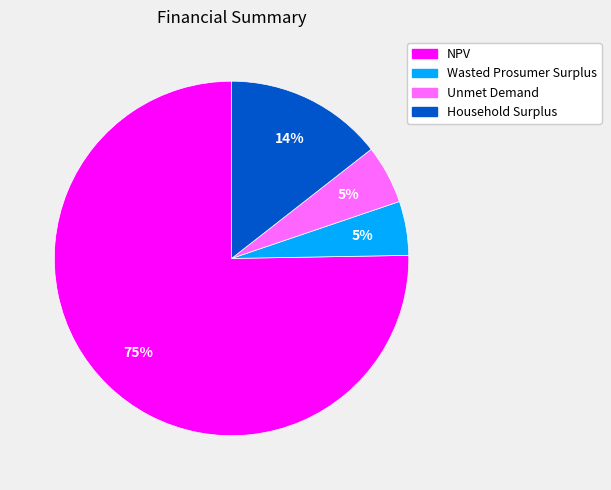

To the nearest percent, what is the average slice percentage?

25%